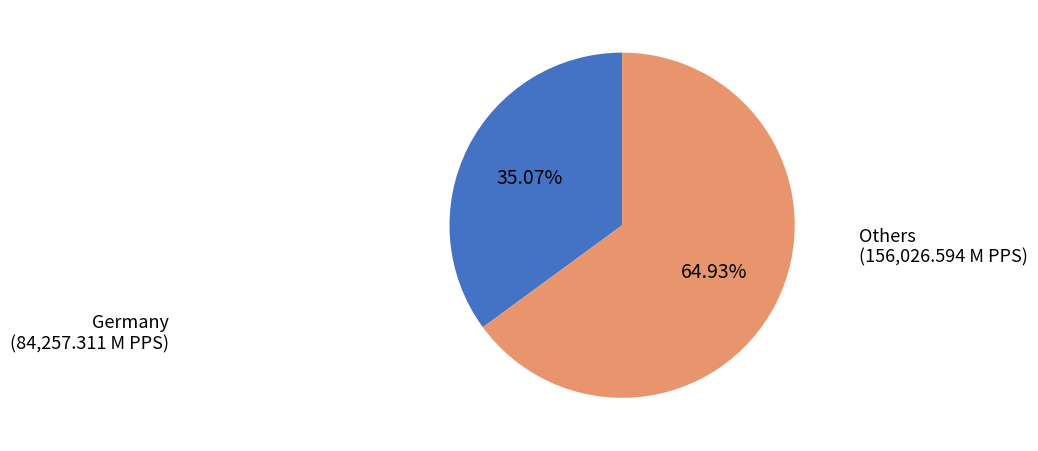

How many slices are in this pie chart?

2